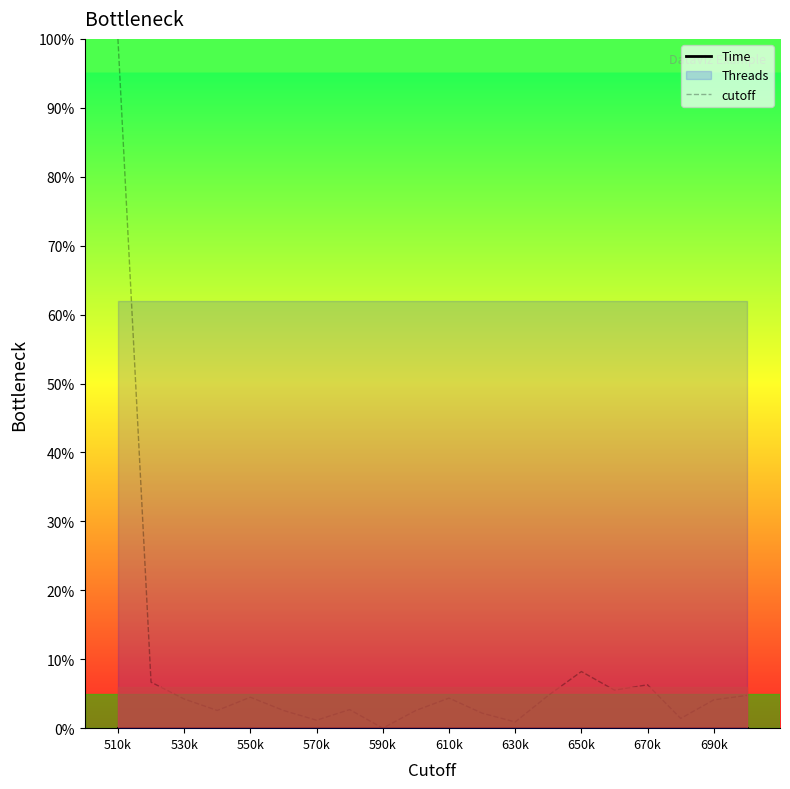

Reading right to left, what are all the values shown in this chart?

4.7	4.1	1.4	6.3	5.5	8.2	4.7	0.9	2.2	4.4	2.6	0.0	2.7	1.2	2.6	4.5	2.6	4.2	6.7	100.0